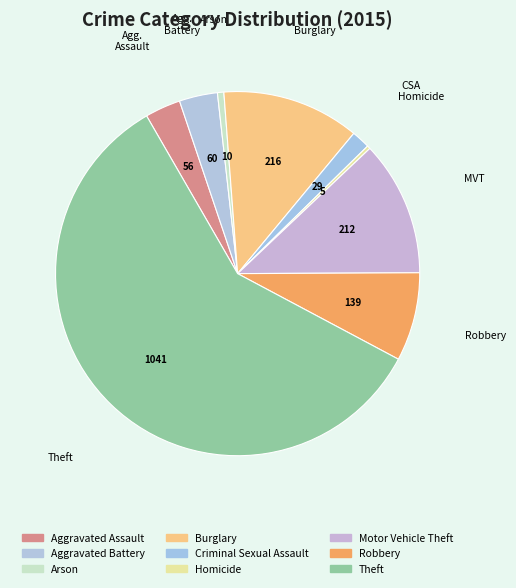

Count the number of slices in the pie.

9